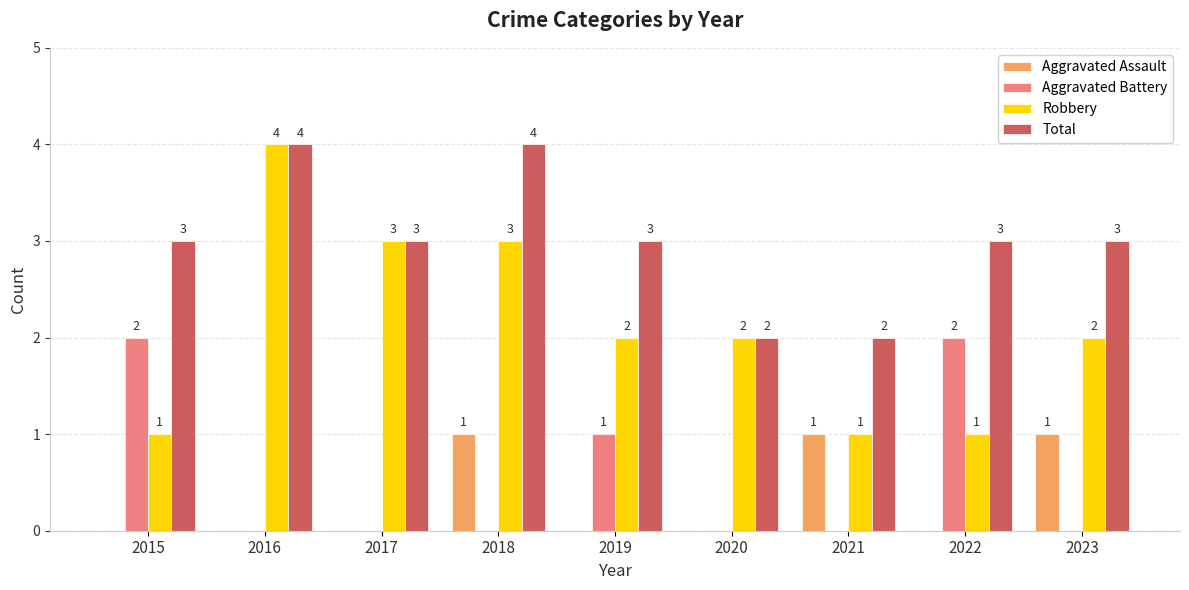

The value of Aggravated Battery at 2023 is 0. True or false?

True